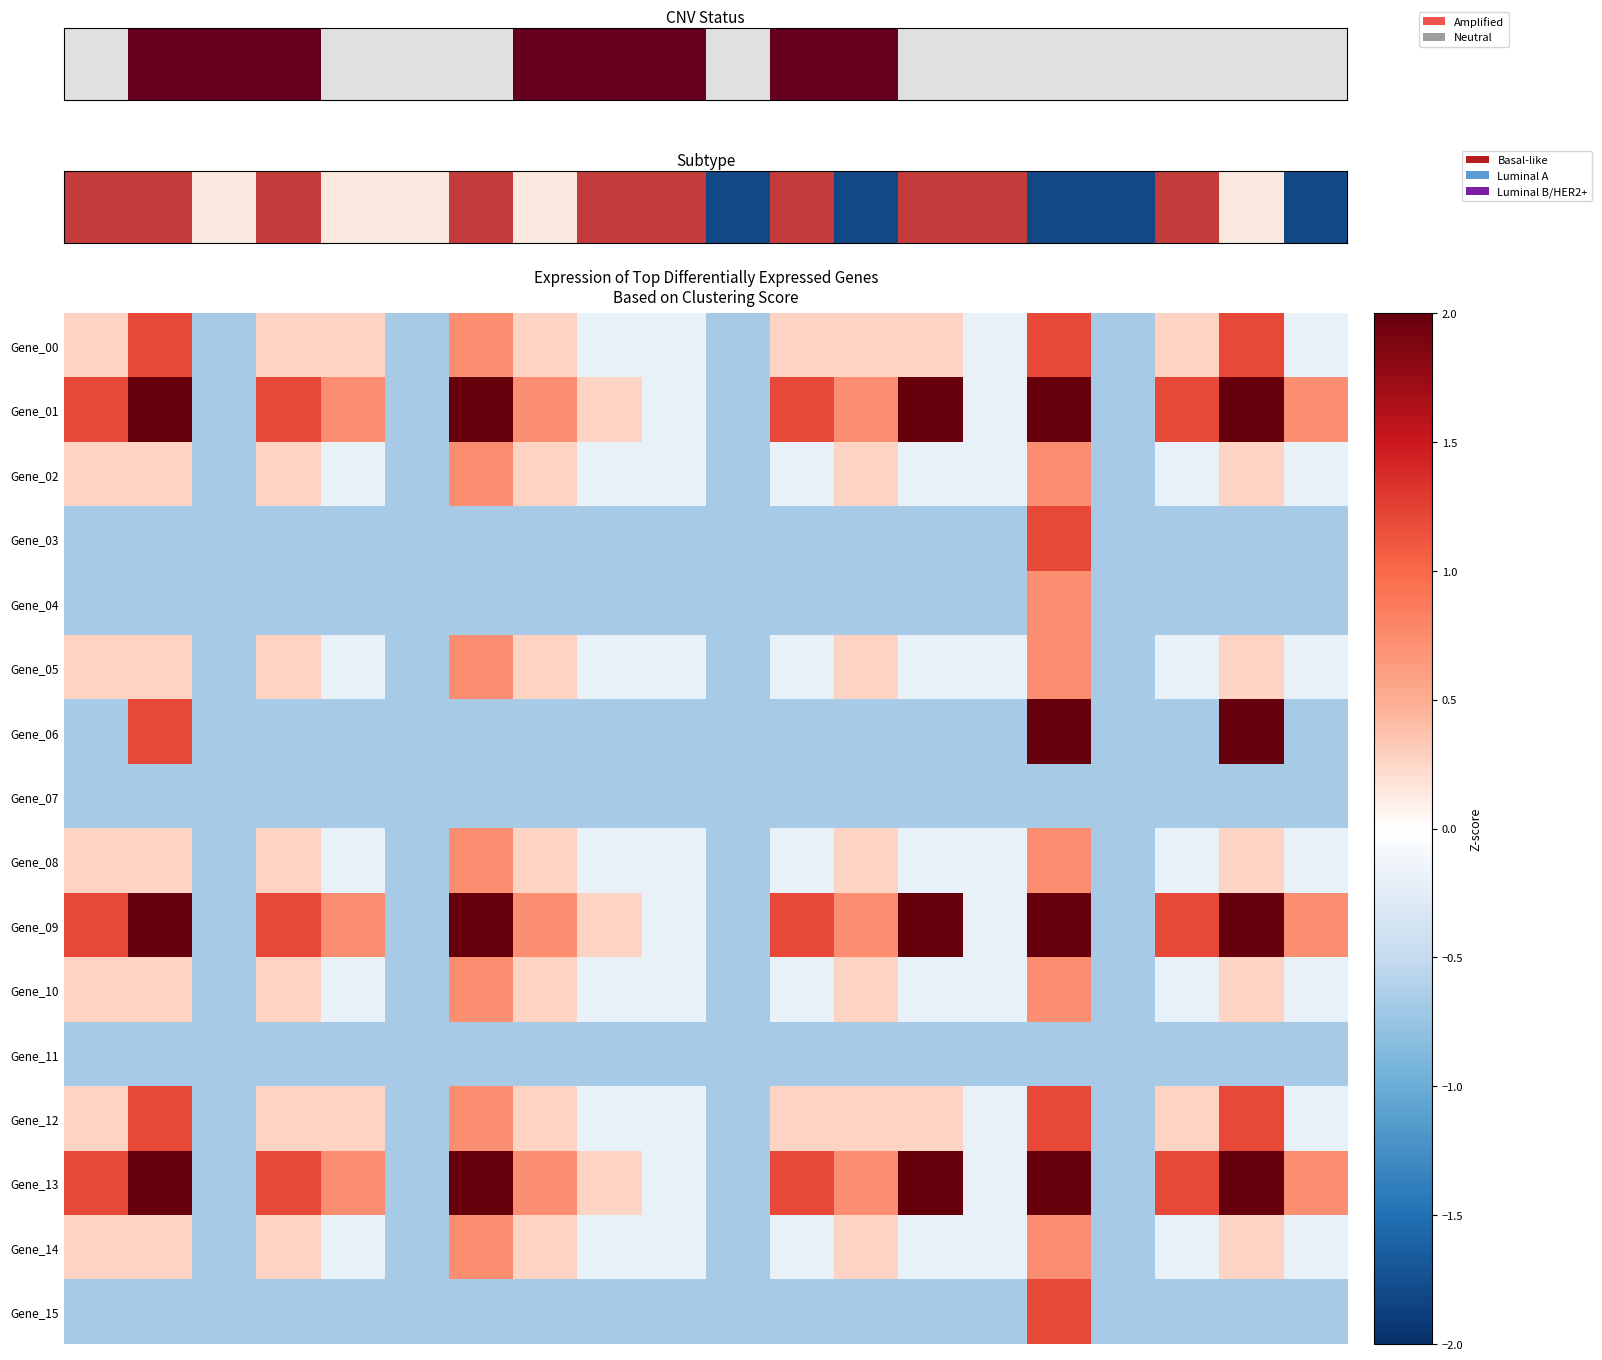

Which series has the widest spread of values?

Gene_01